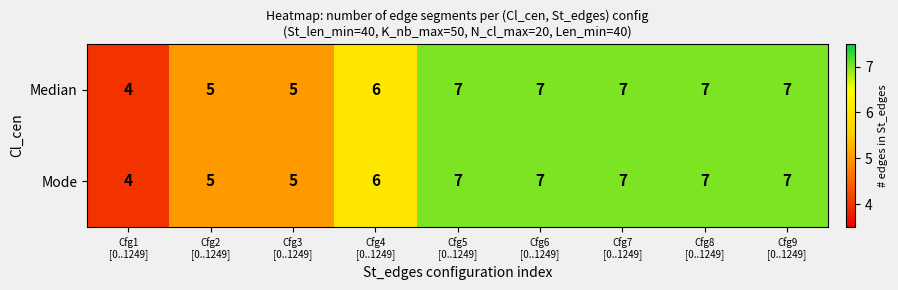

Count the Mode values in the range 5 to 7.

8